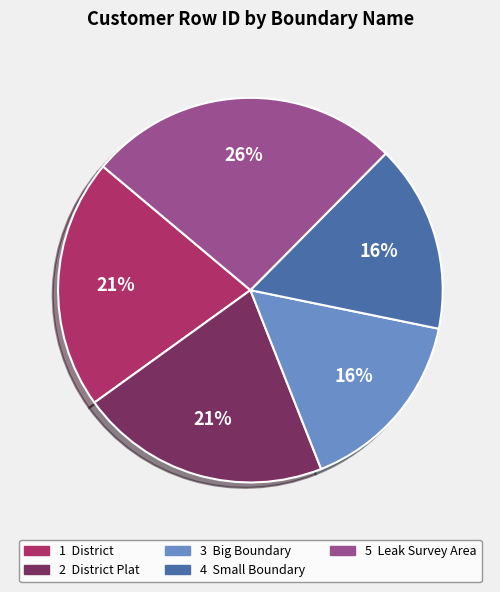

Does any single category account for the majority?

No